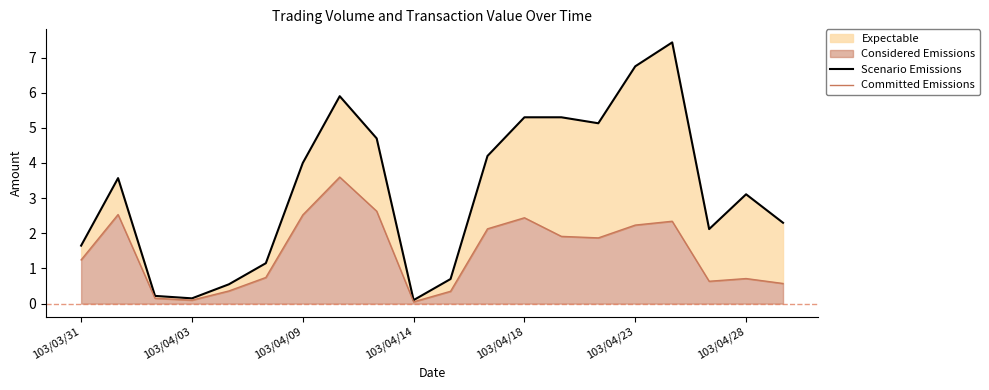

At 103/04/23, list the series in order from smallest to largest.

Committed Emissions, Scenario Emissions